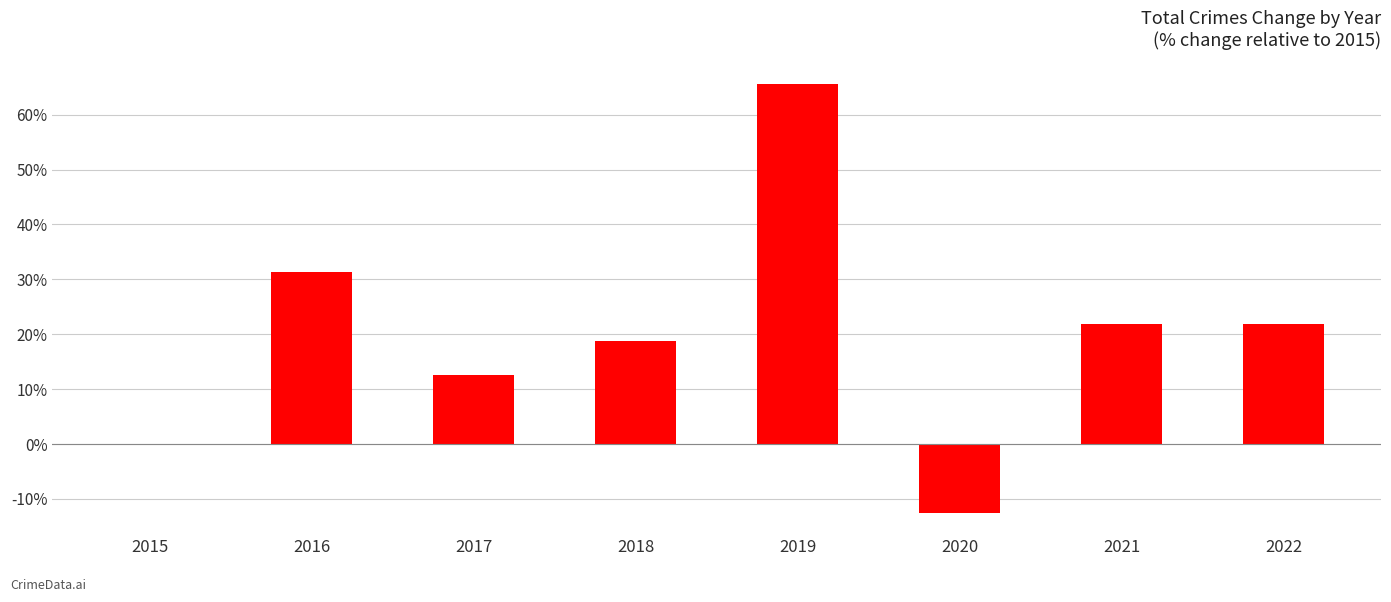

Read the value at 2022.

21.9